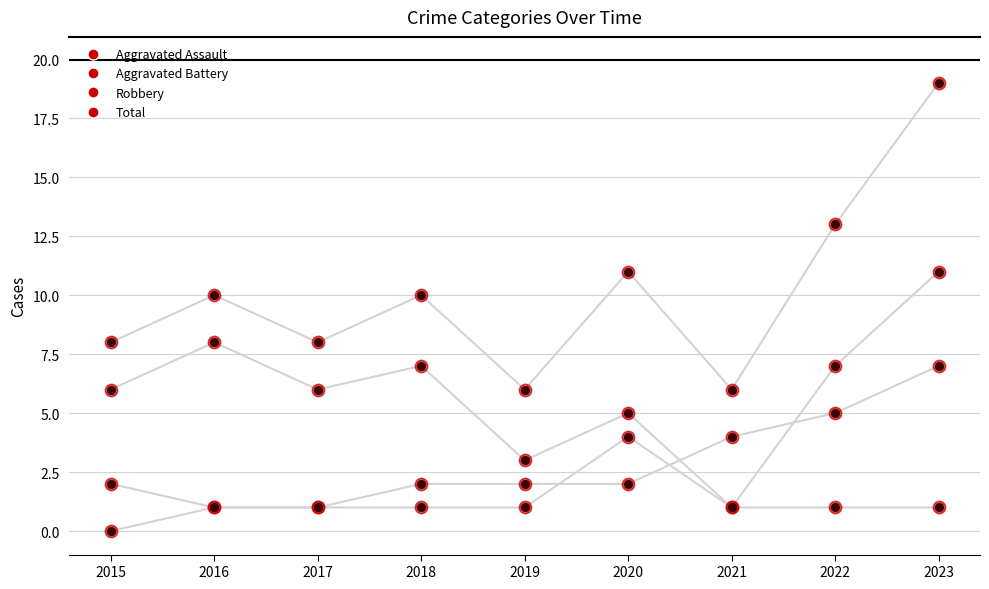

What is the total value across all series at 2023?

38